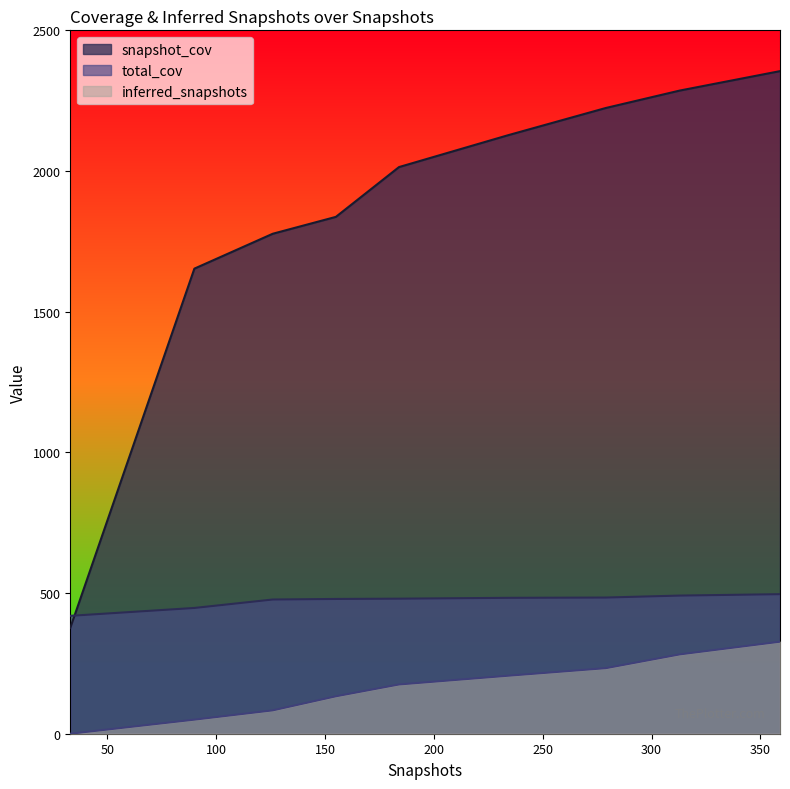

How many data points in snapshot_cov are above 2014?

4